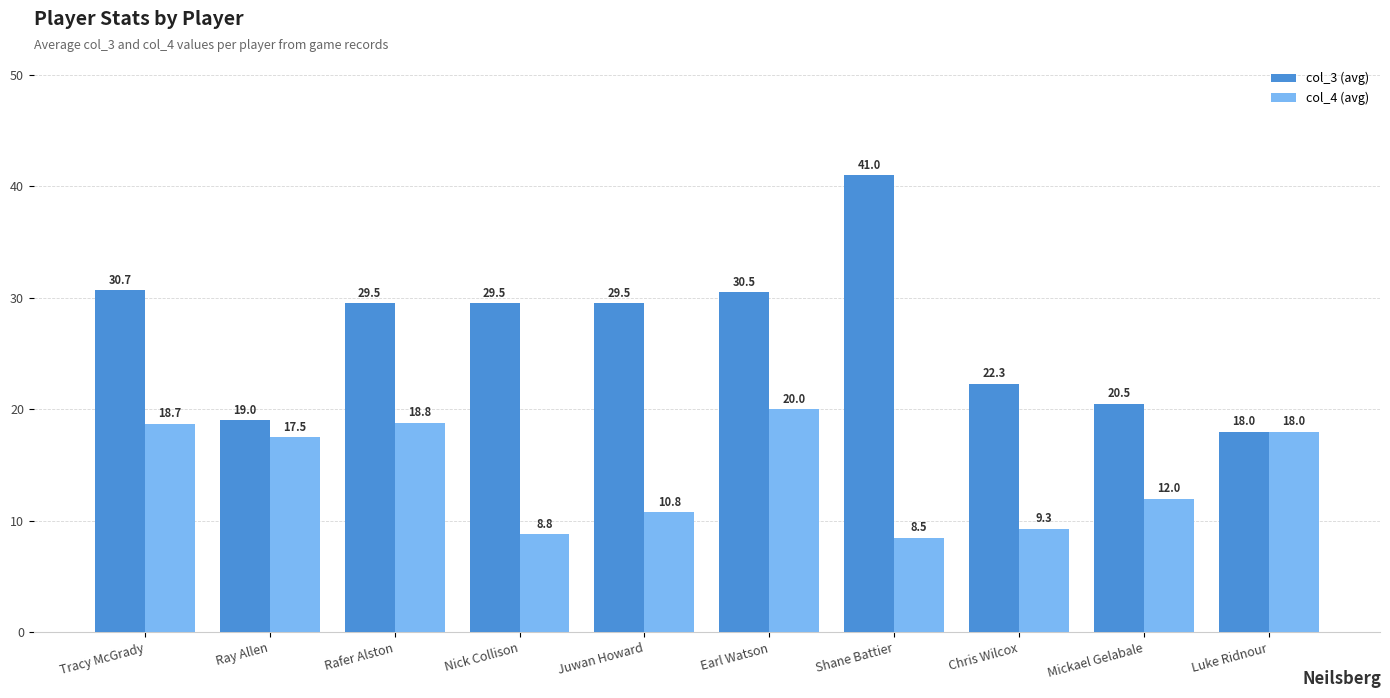

List the series in order of their overall mean, highest first.

col_3 (avg), col_4 (avg)